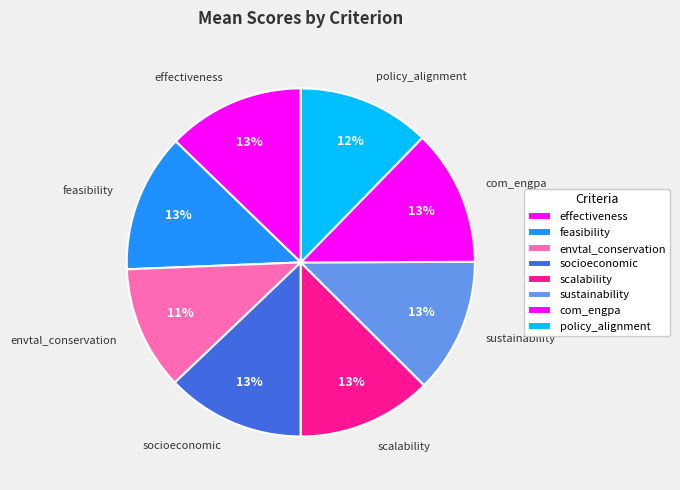

Is envtal_conservation the majority of the pie?

No